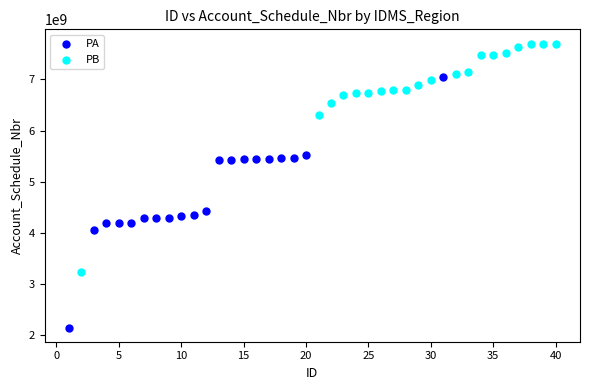

Which series has the largest Y range (max minus min)?

PA